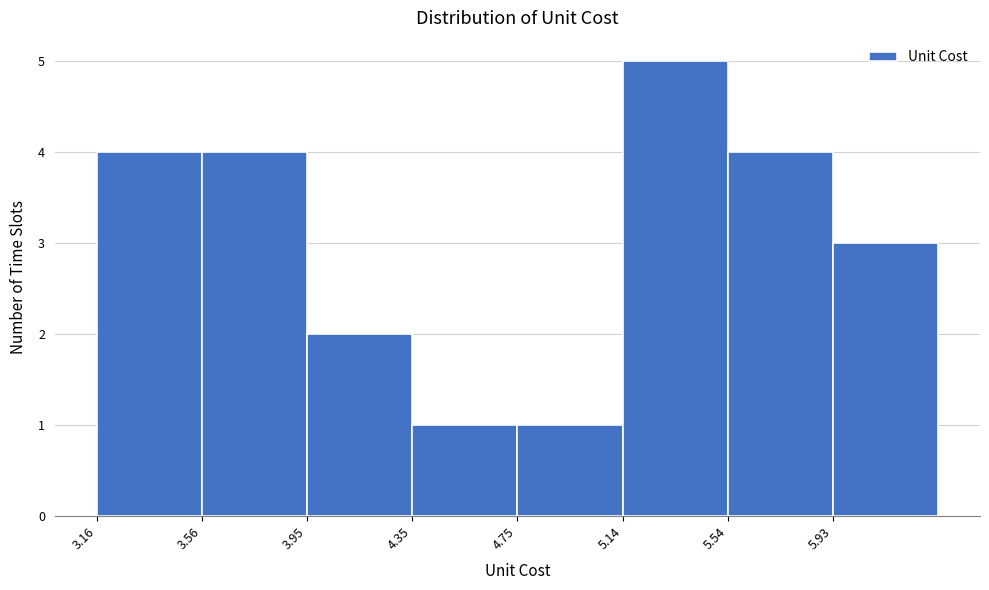

Reading left to right, list every bar in this chart as the range it spans on the x-axis followed by its height. Neither the bar edges nor the heights are printed on the chart, so give them approximately, as read against the axes.

3.15 to 3.55: 4
3.55 to 3.95: 4
3.95 to 4.35: 2
4.35 to 4.75: 1
4.75 to 5.15: 1
5.15 to 5.55: 5
5.55 to 5.95: 4
5.95 to 6.35: 3